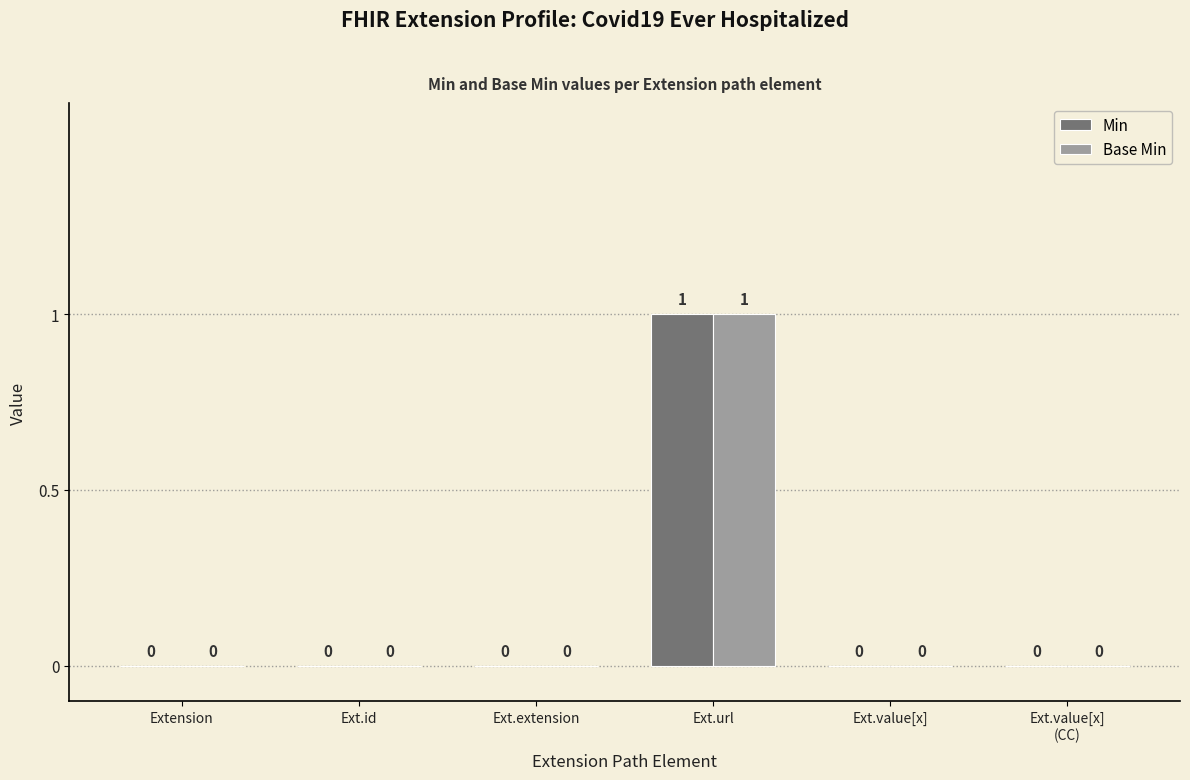

How many groups of bars are there?

6